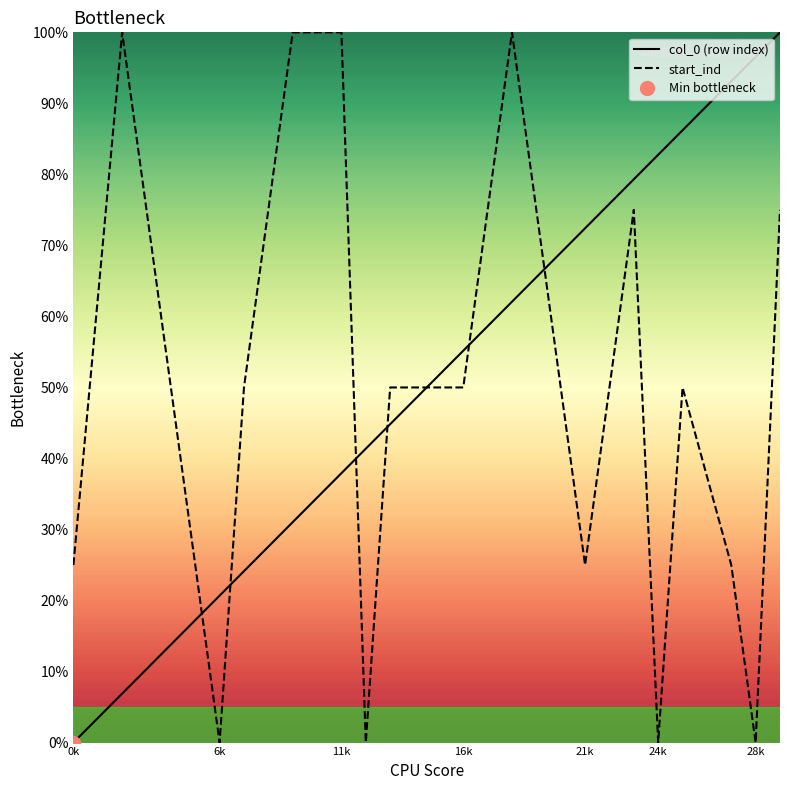

Is it true that col_0 (row index) equals 0.0 at 0k?

True